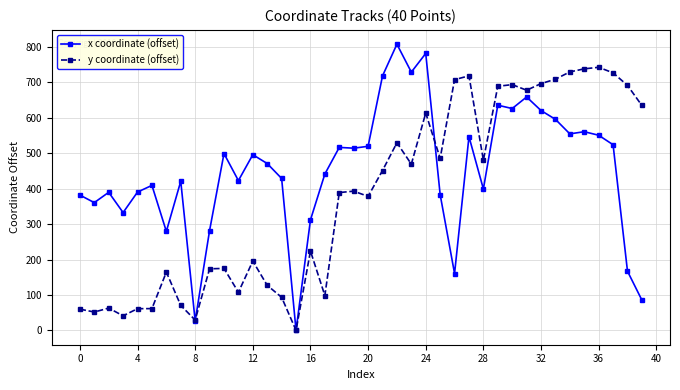

Which series has the largest total across all categories?

x coordinate (offset)